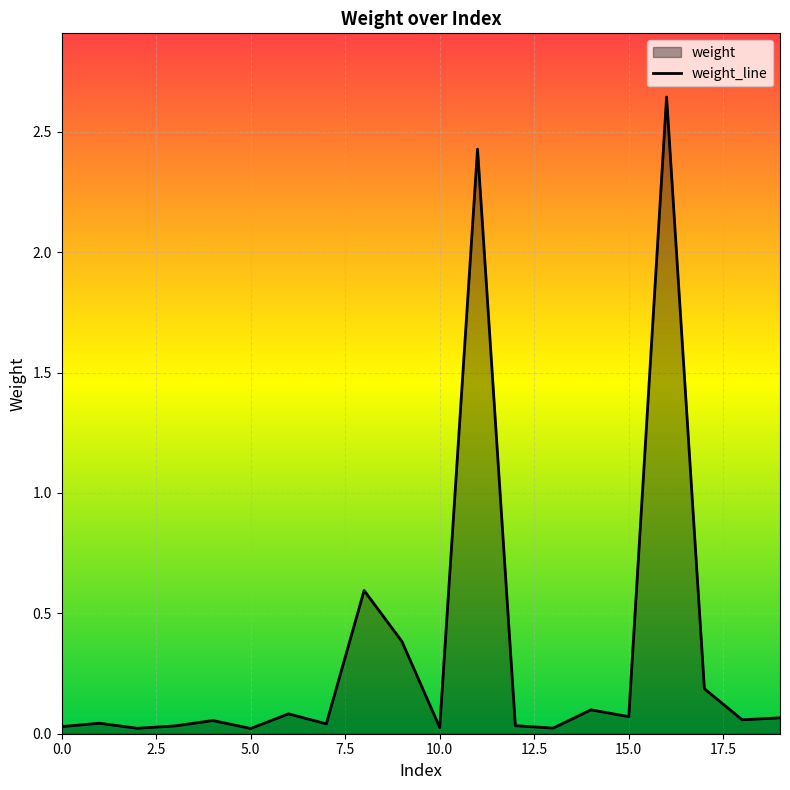

What is the sum of the values at 12 and 17?

0.2